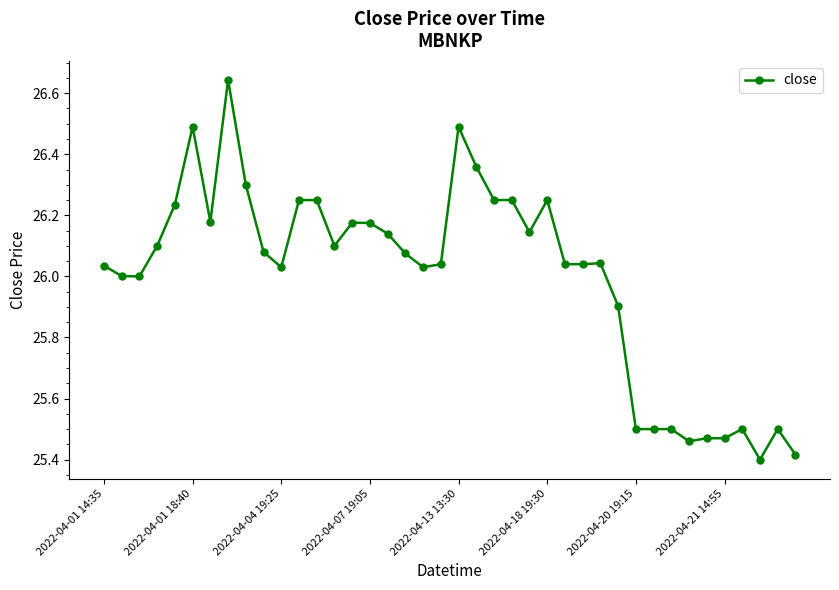

What is the difference between the maximum and minimum values?

1.2